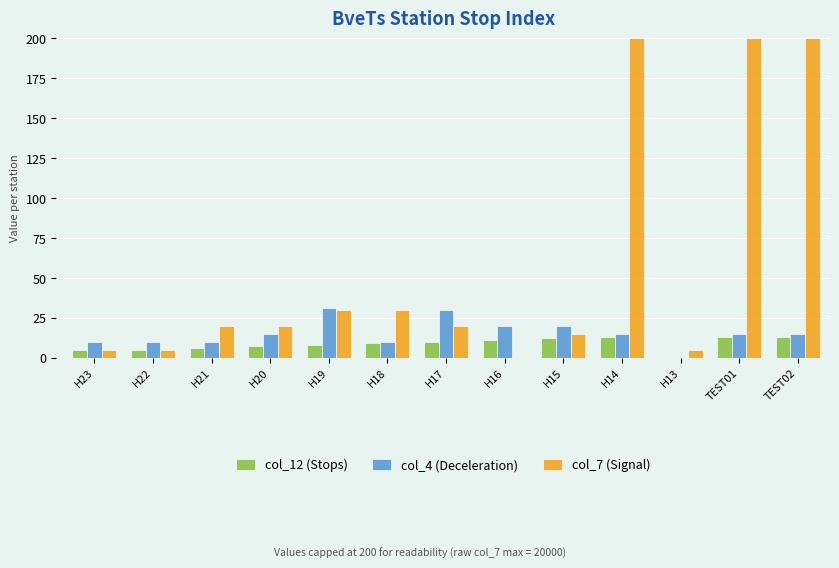

Count the number of data series in this chart.

3